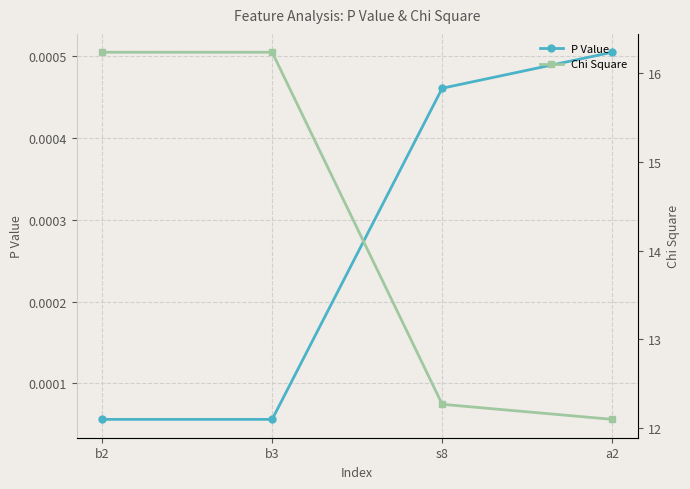

Is it true that Chi Square equals 12.3 at s8?

True